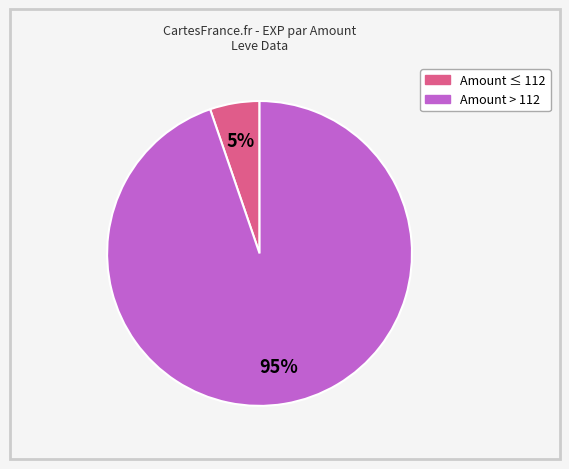

To the nearest percent, what is the average slice percentage?

50%